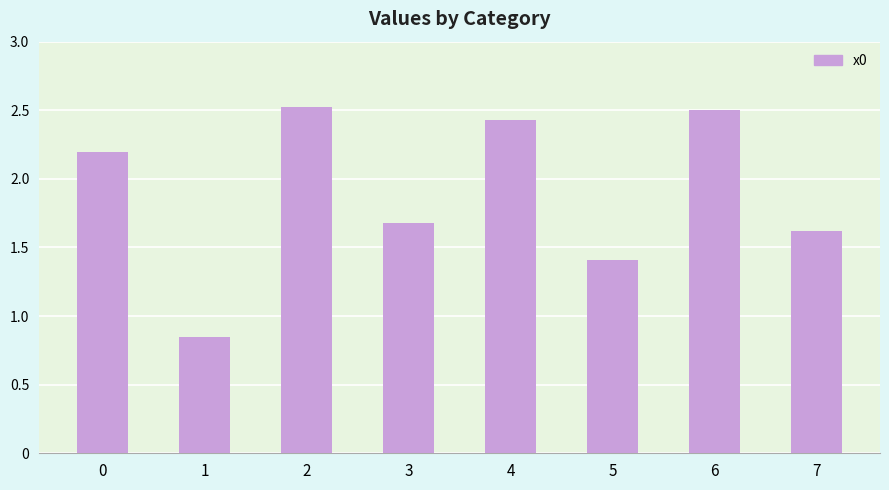

What is the change in value from 2 to 5?

-1.1